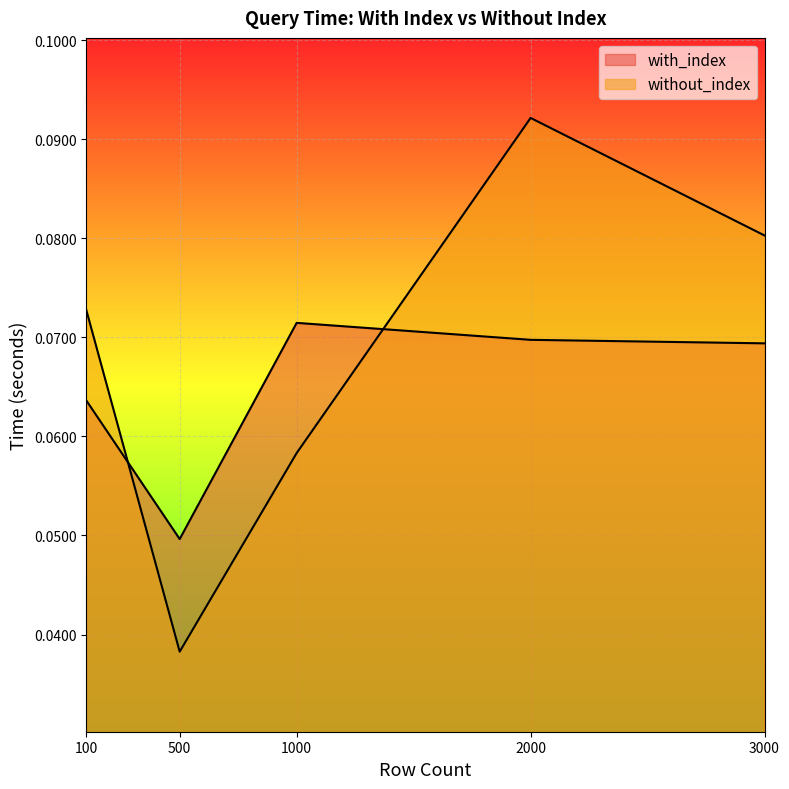

Which series has the widest spread of values?

without_index